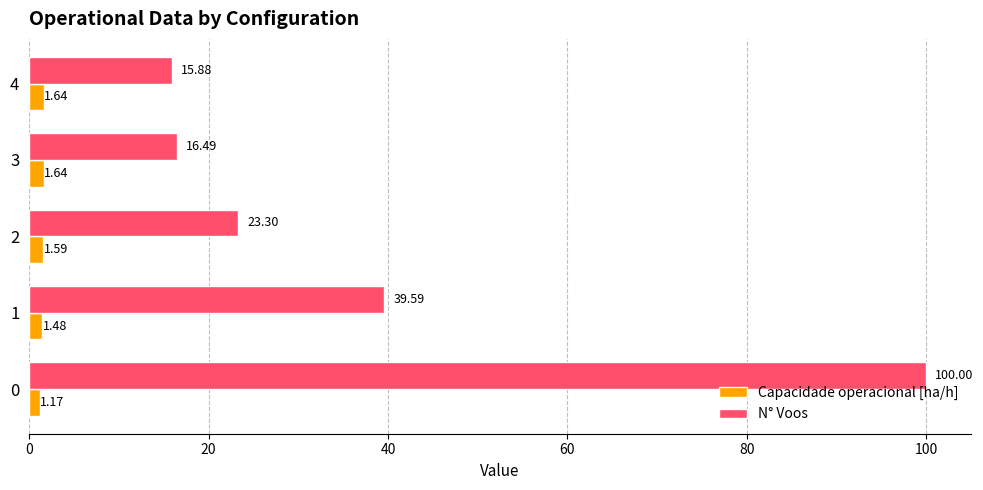

What is the difference between the maximum and minimum values in the N° Voos series?

84.1